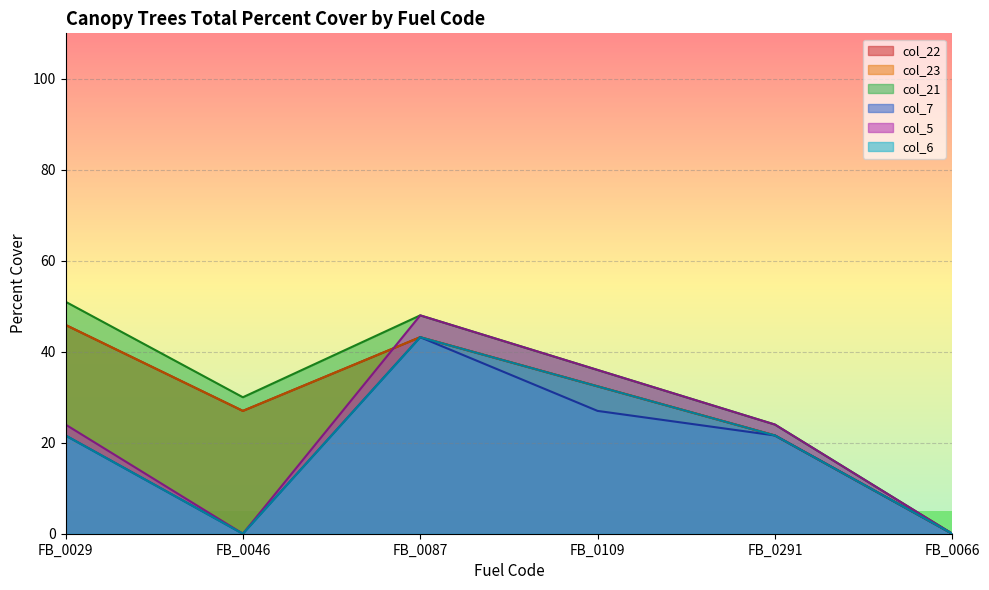

How many lines are shown in the chart?

6